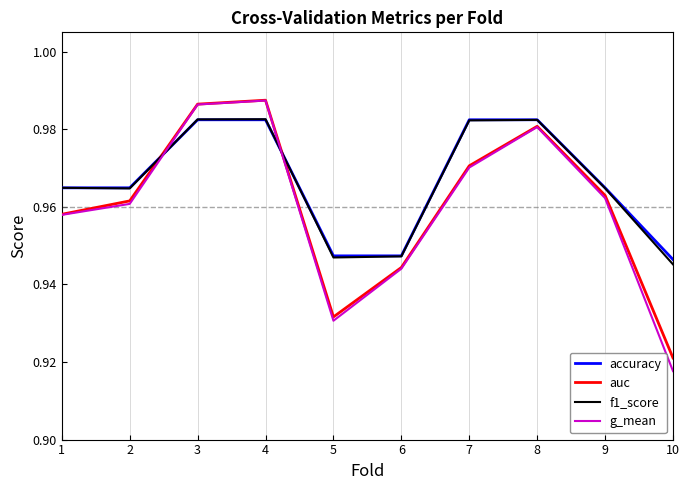

At which label is auc closest to 0?

10